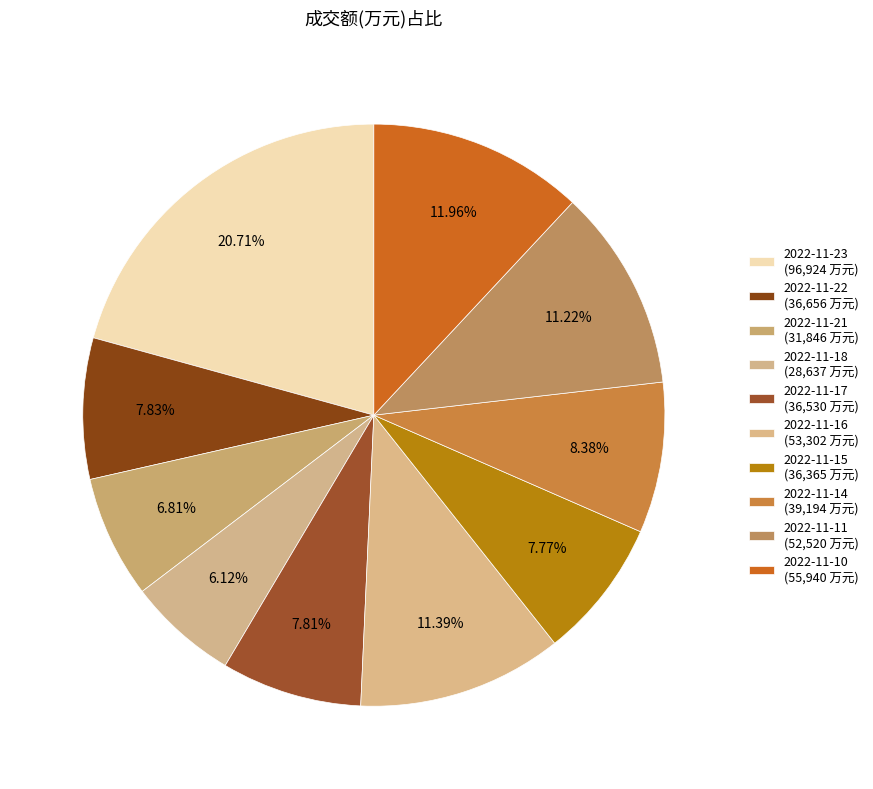

How many slices are in this pie chart?

10